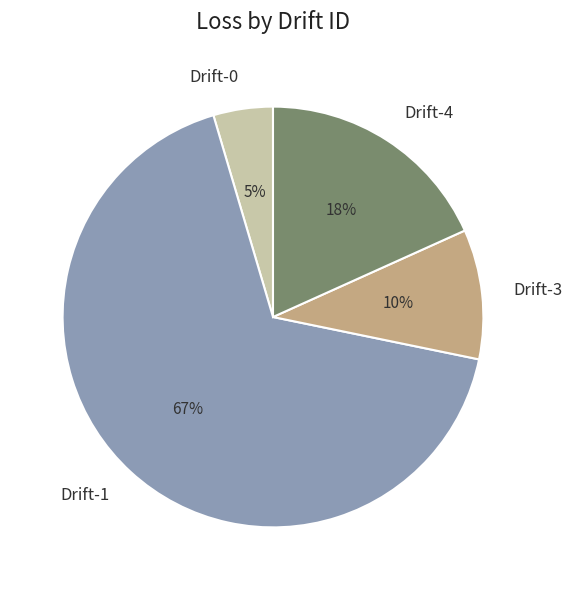

To the nearest percent, what is the average slice percentage?

25%